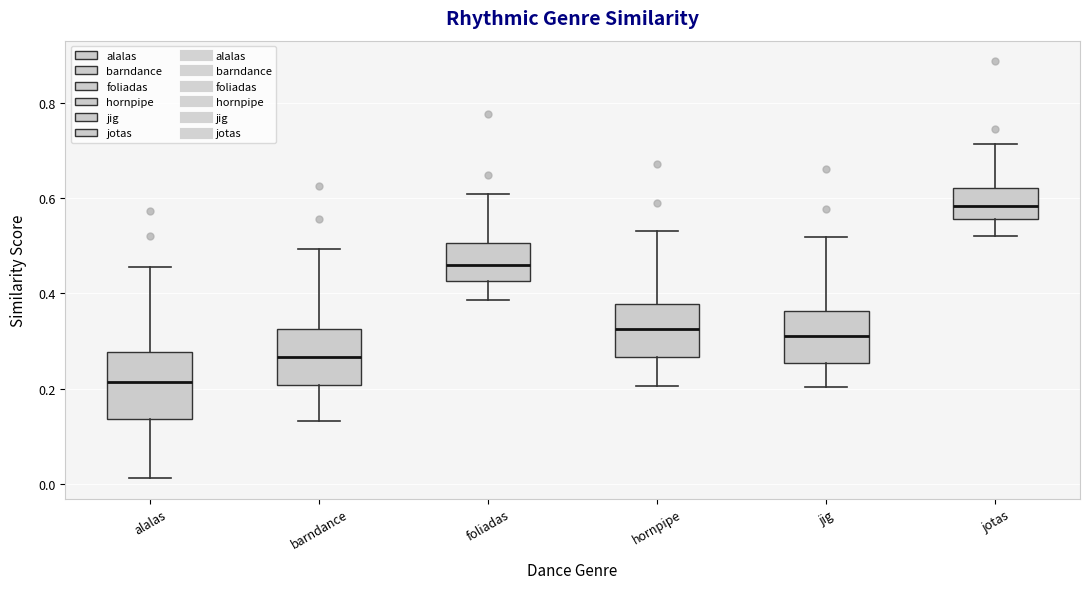

Where is the lower edge of the box for hornpipe on the y-axis? The values are not printed on the chart, so give them approximately, as read against the axis.

0.26